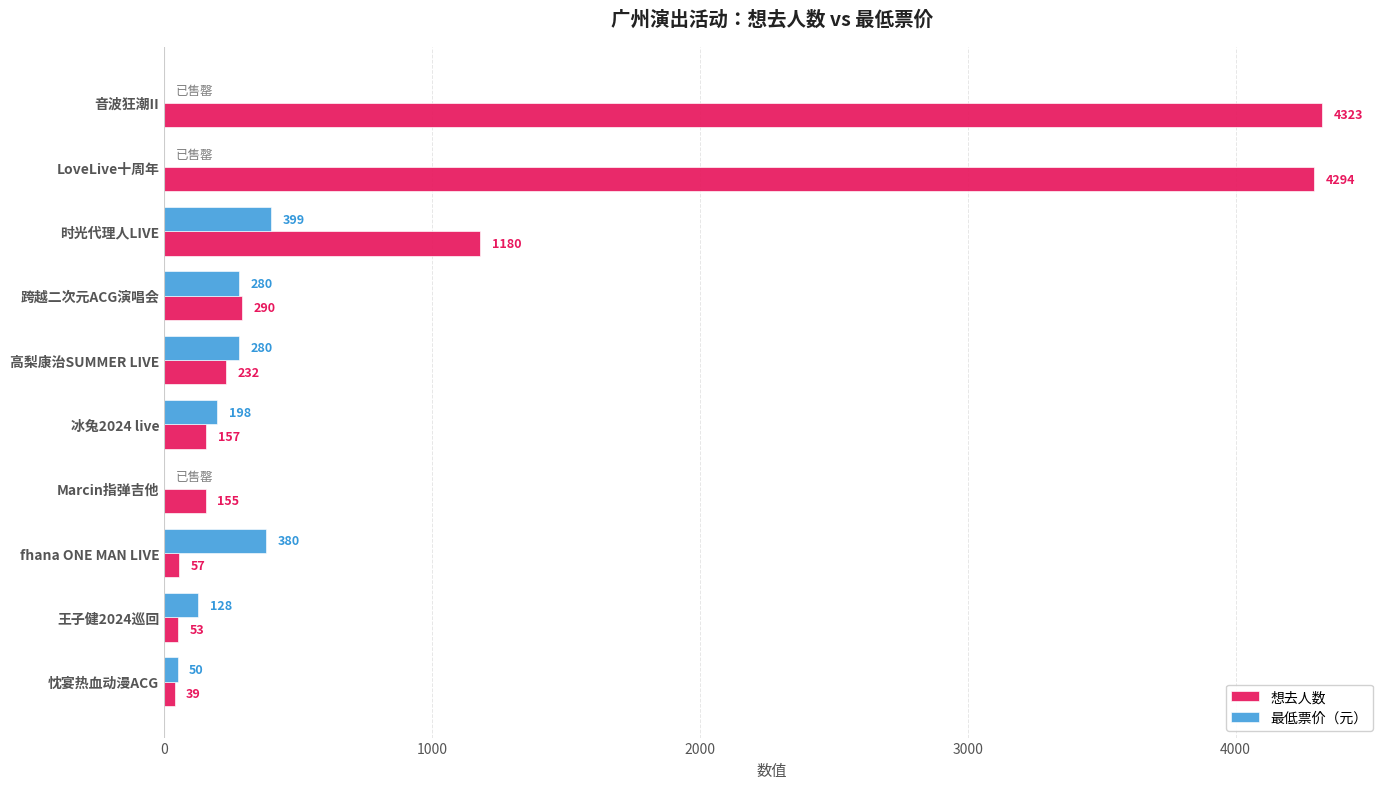

Which series has the largest total across all categories?

想去人数